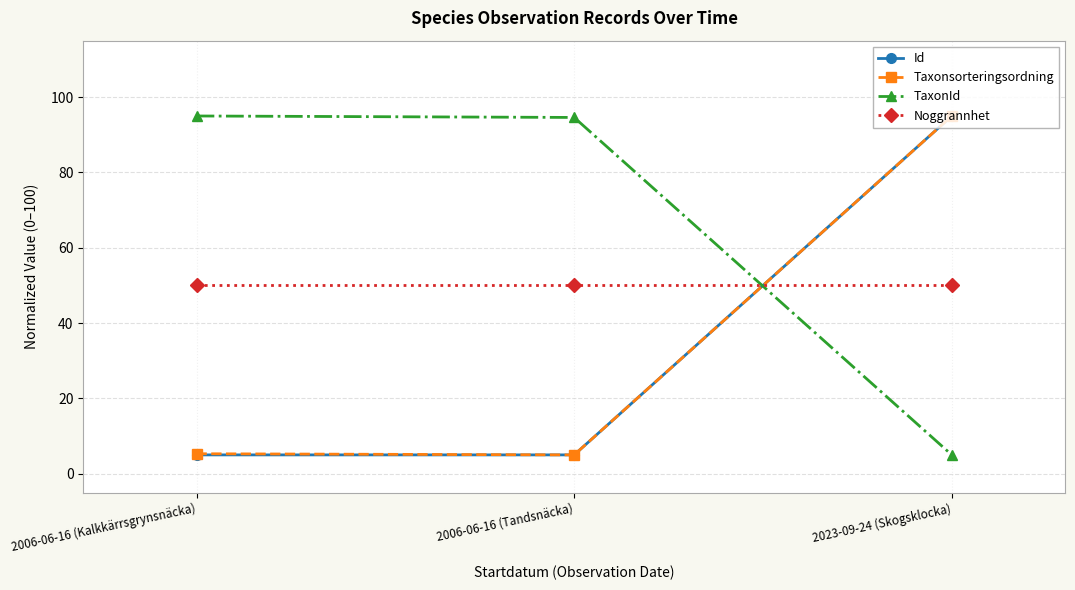

What is the difference between the highest and lowest values at 2006-06-16 (Kalkkärrsgrynsnäcka)?

90.0